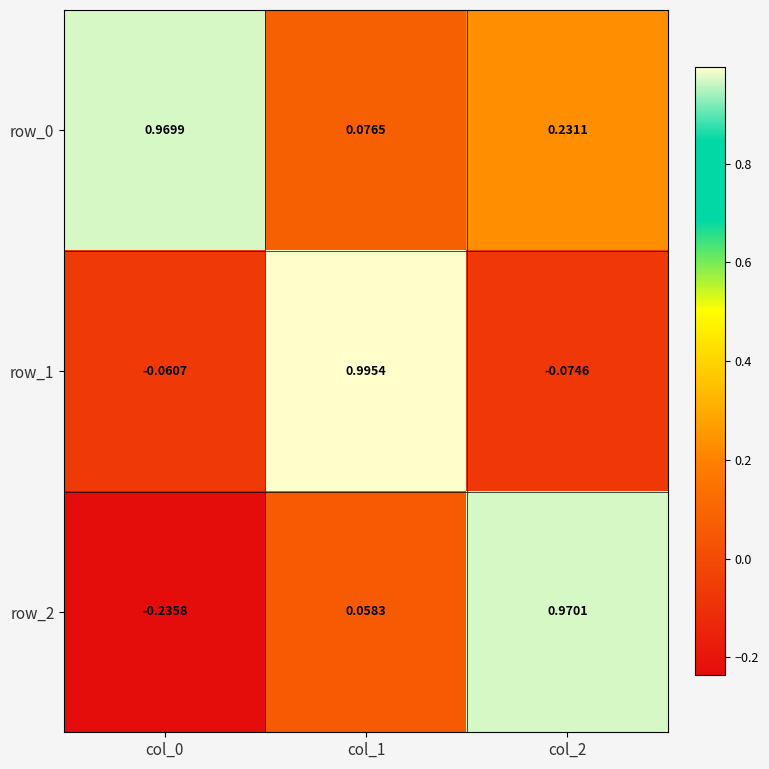

What is the average value of the row_0 series?

0.4